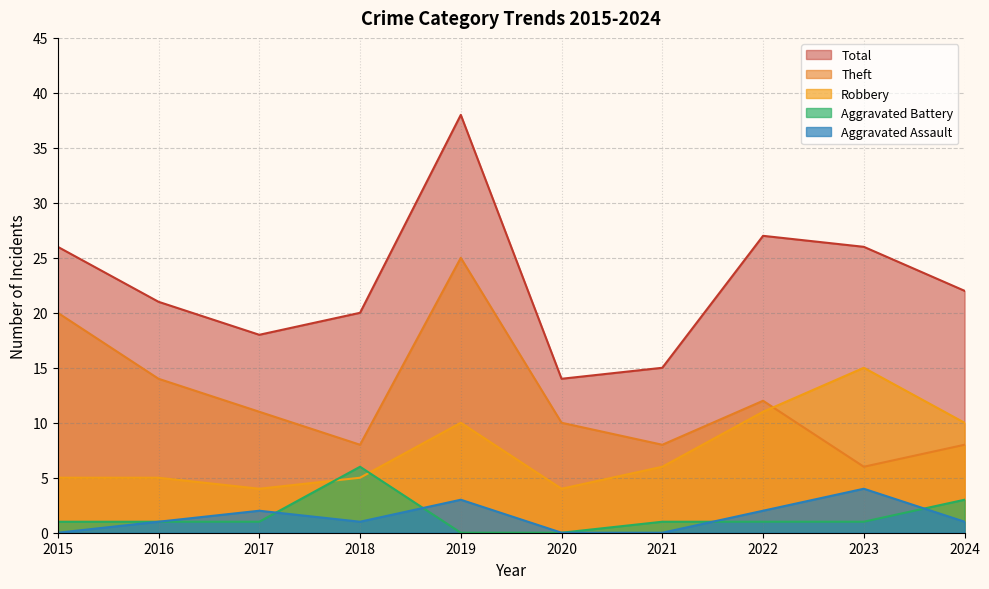

True or false: Total and Robbery cross at least once.

False